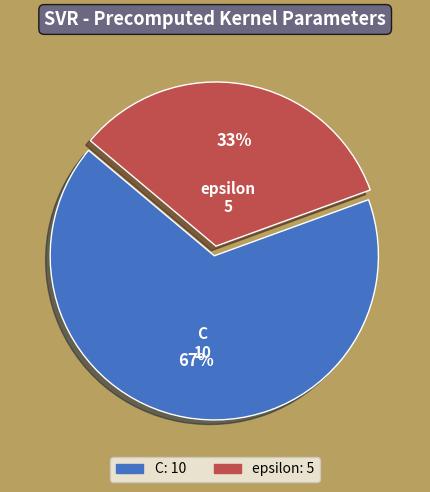

Is the sum of C and epsilon greater than half?

Yes